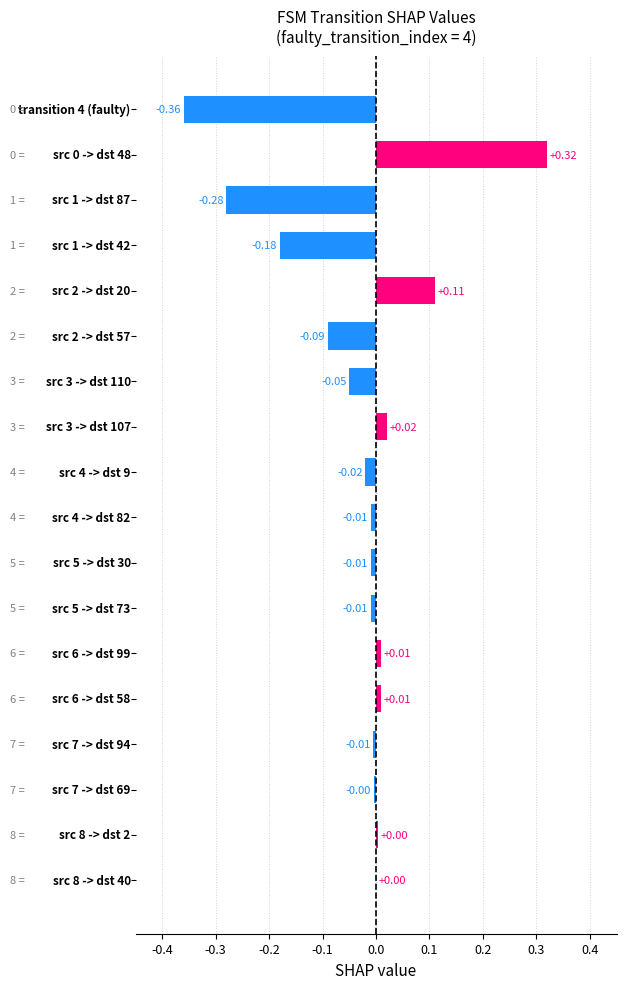

Count the number of categories in the chart.

18